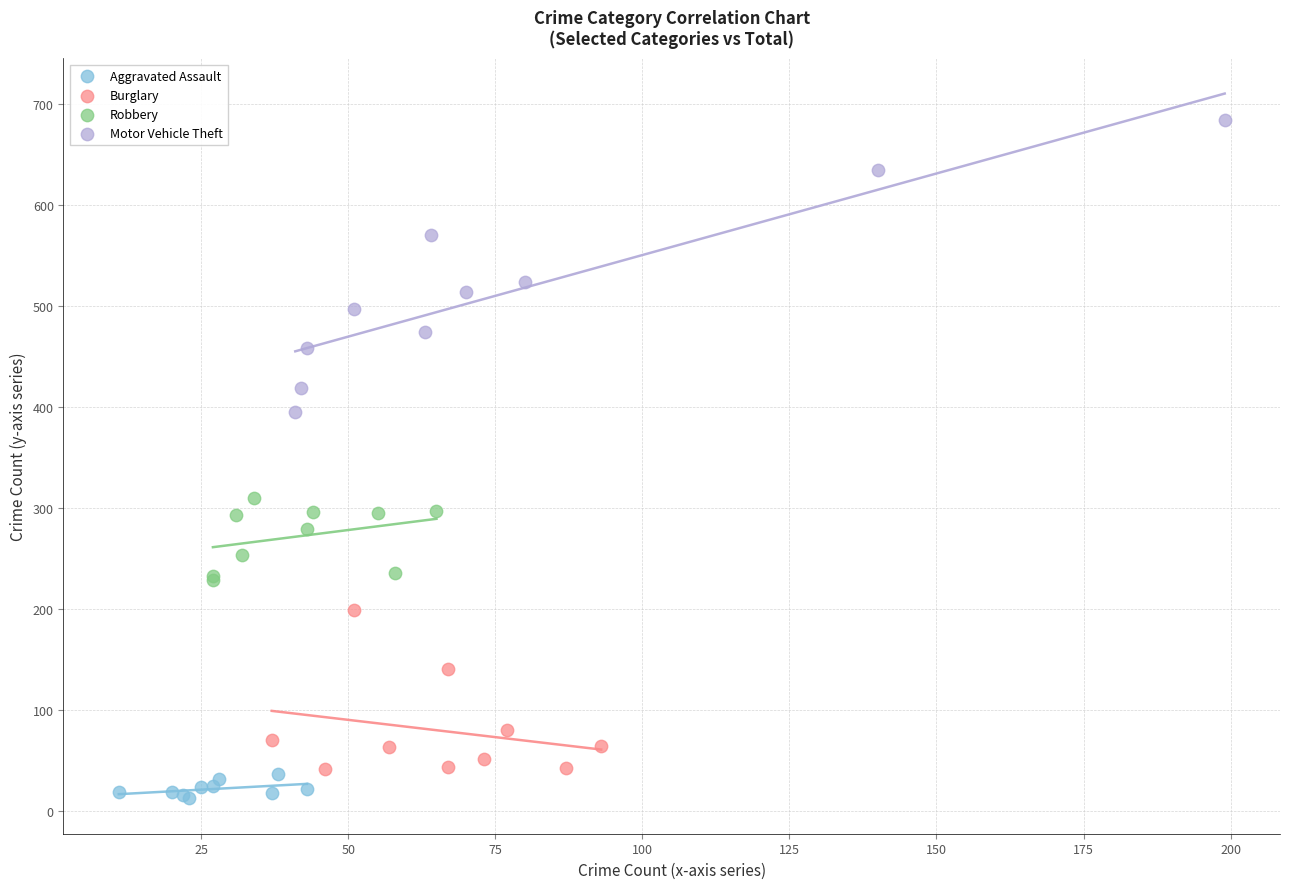

What are all the series names shown in the legend?

Aggravated Assault, Burglary, Robbery, Motor Vehicle Theft